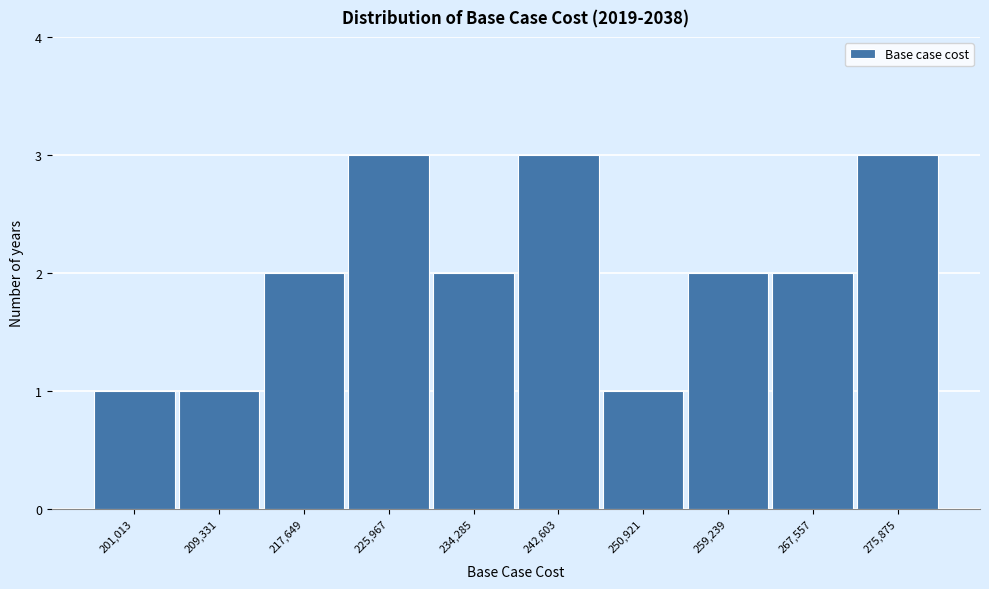

Reading left to right, what are all the values shown in this chart?

1	1	2	3	2	3	1	2	2	3